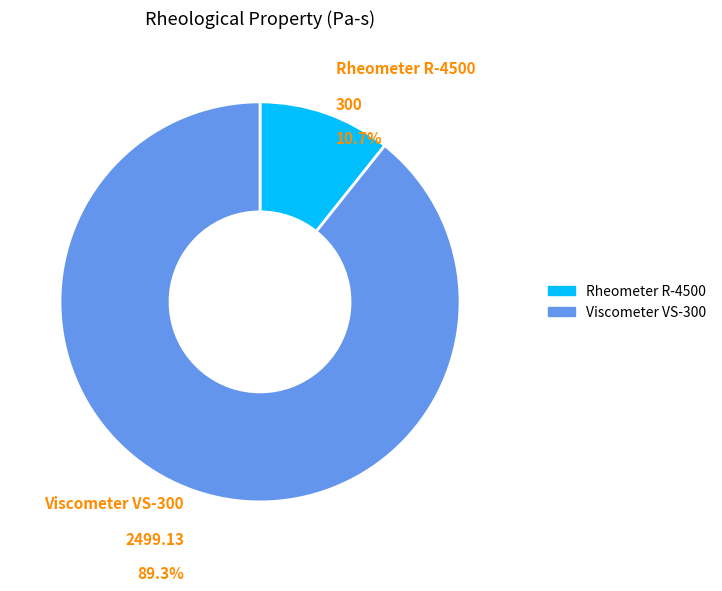

Is it true that Rheometer R-4500 is 1% of the pie?

False